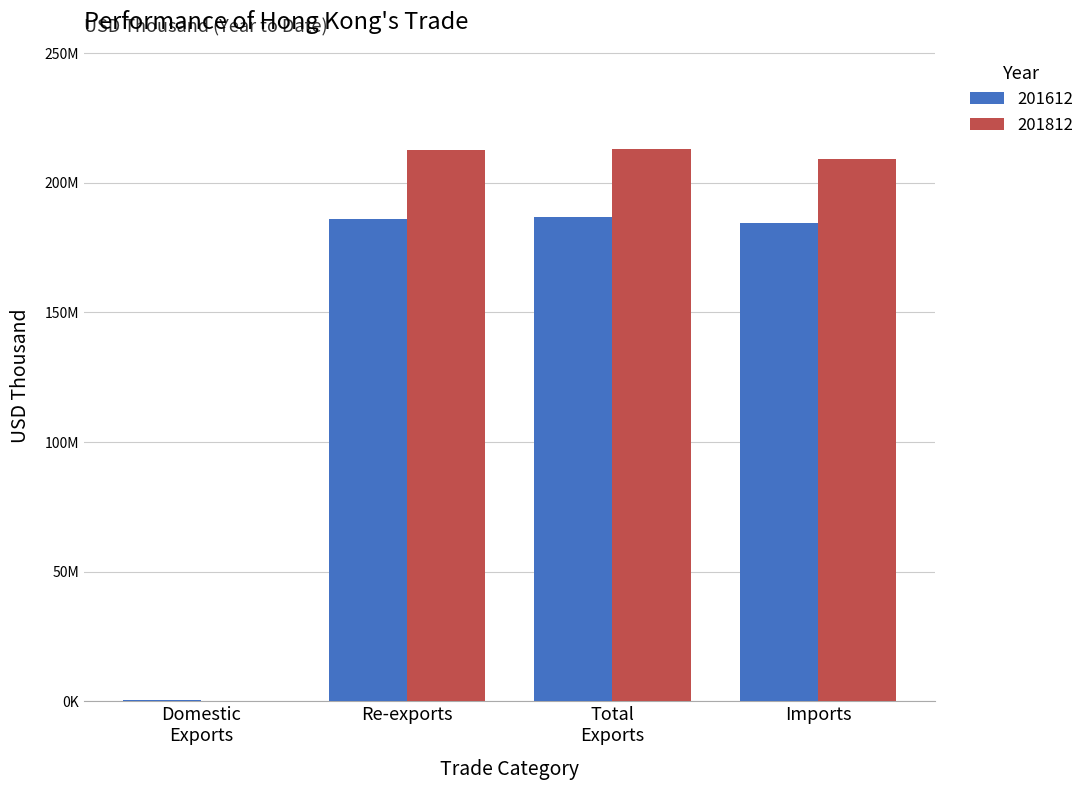

List the series in order of their overall mean, highest first.

201812, 201612